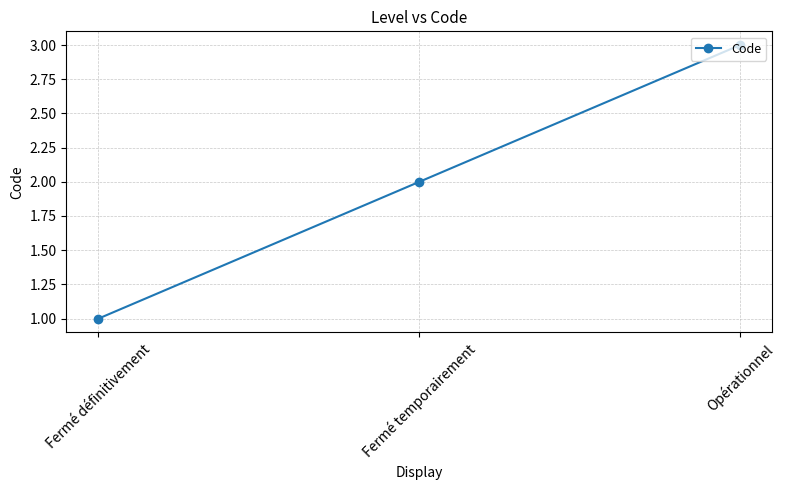

What is the ratio of the value at Fermé définitivement to the value at Fermé temporairement?

0.5